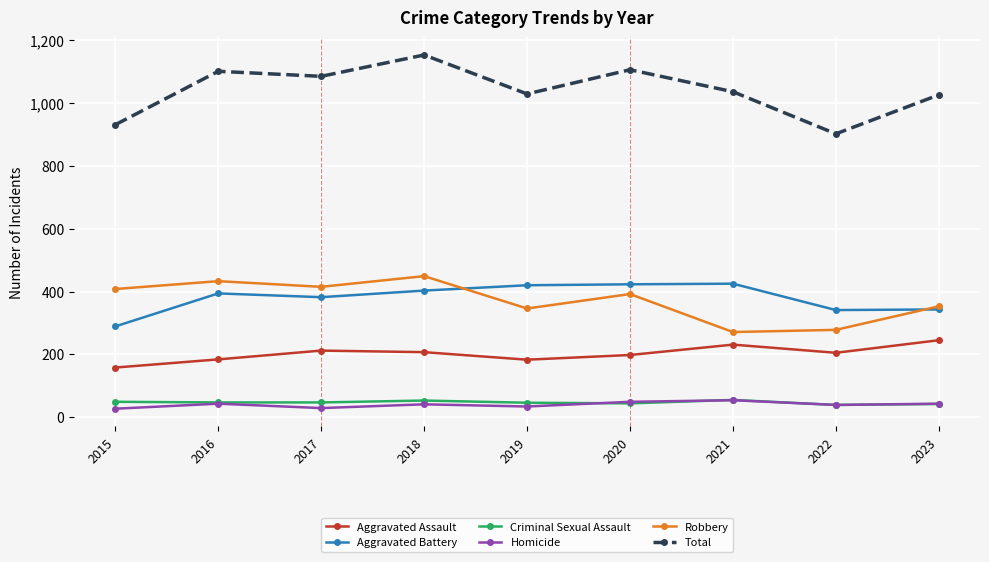

Is this an area chart (filled region under the line)?

No